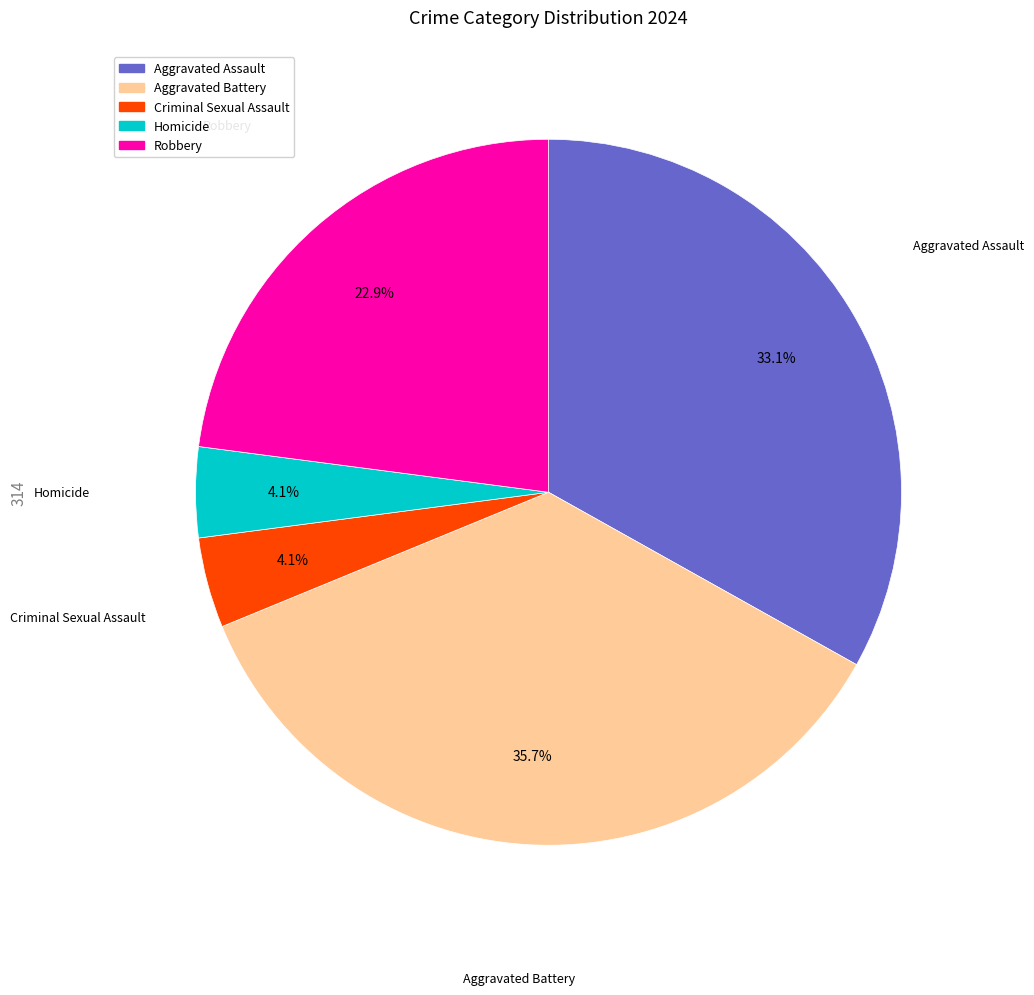

To the nearest percent, what portion does Homicide represent?

4%